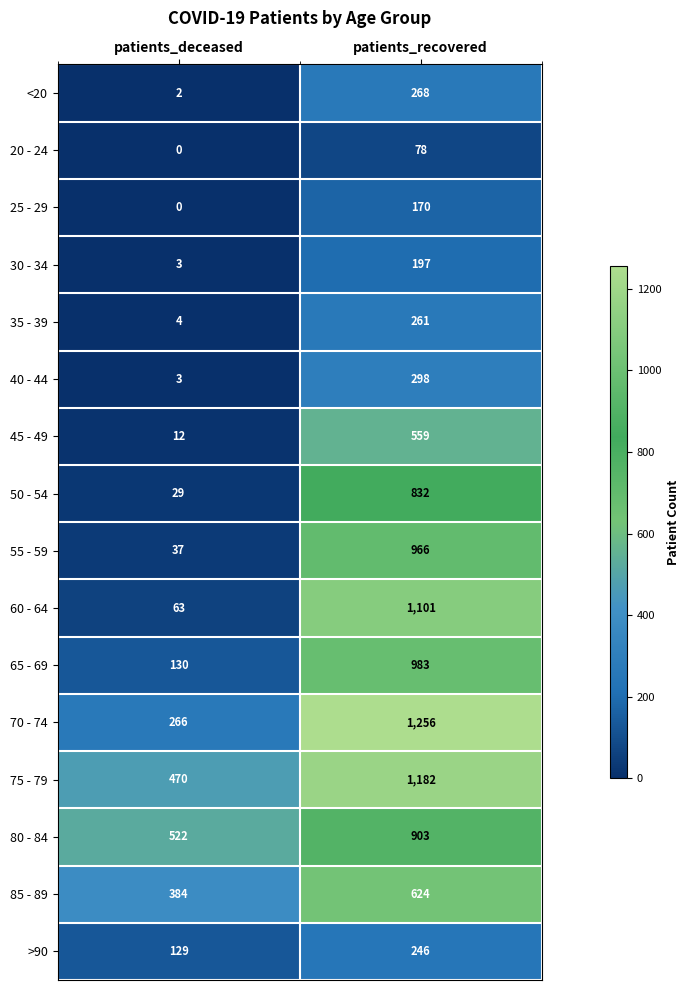

Which series has the largest range (max minus min)?

60 - 64